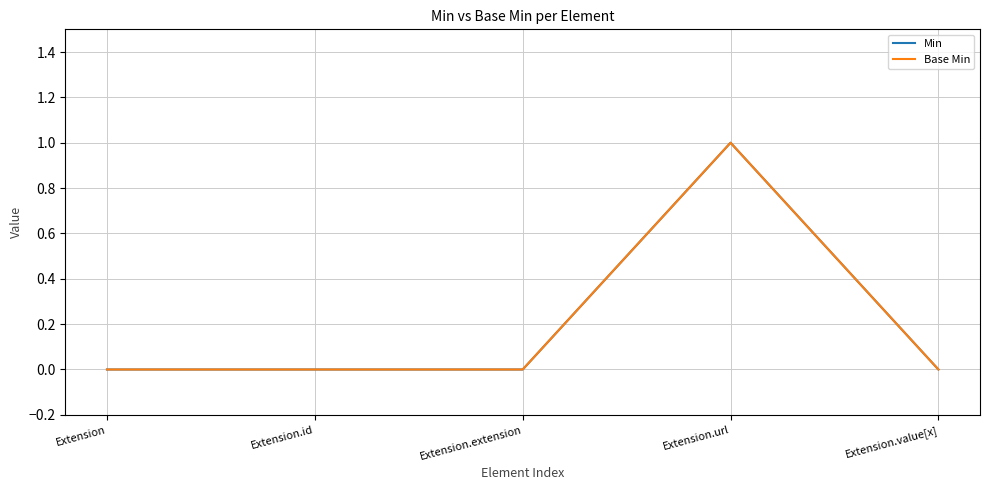

At which label does Min reach its peak?

Extension.url